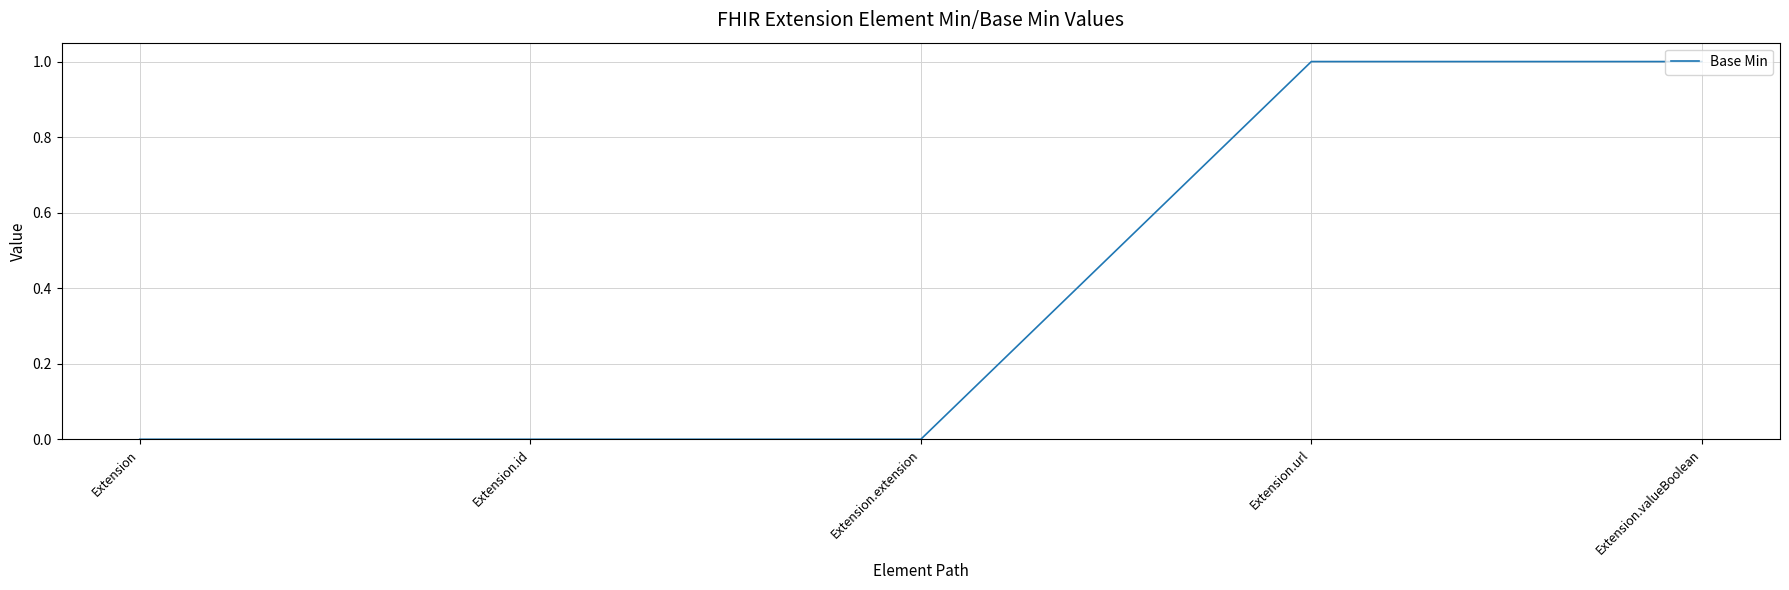

What is the sum of the values at Extension.valueBoolean and Extension.id?

1